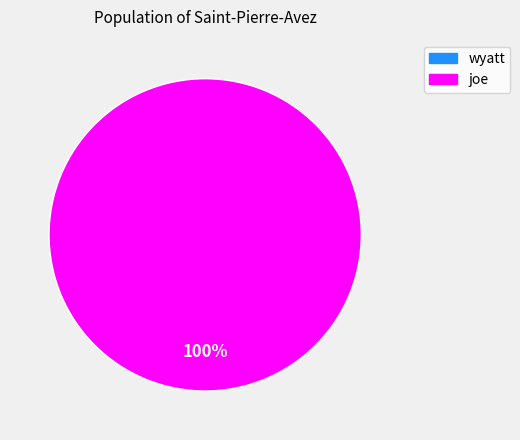

Is there a majority slice in this chart?

Yes